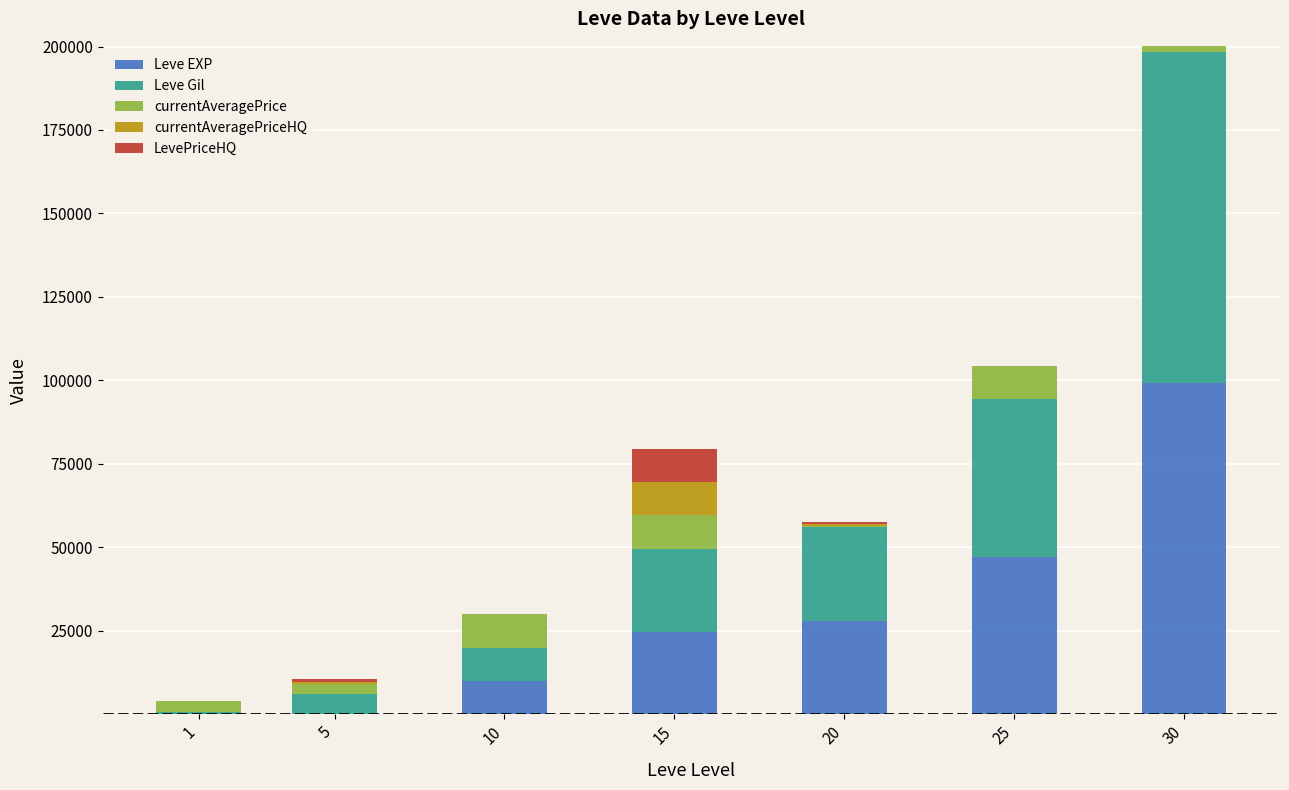

At which category is the sum across all series the highest?

30